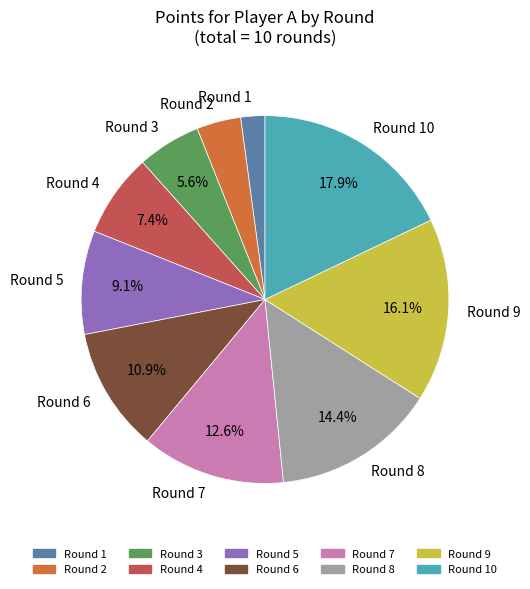

What is the smallest slice in the pie chart?

Round 1